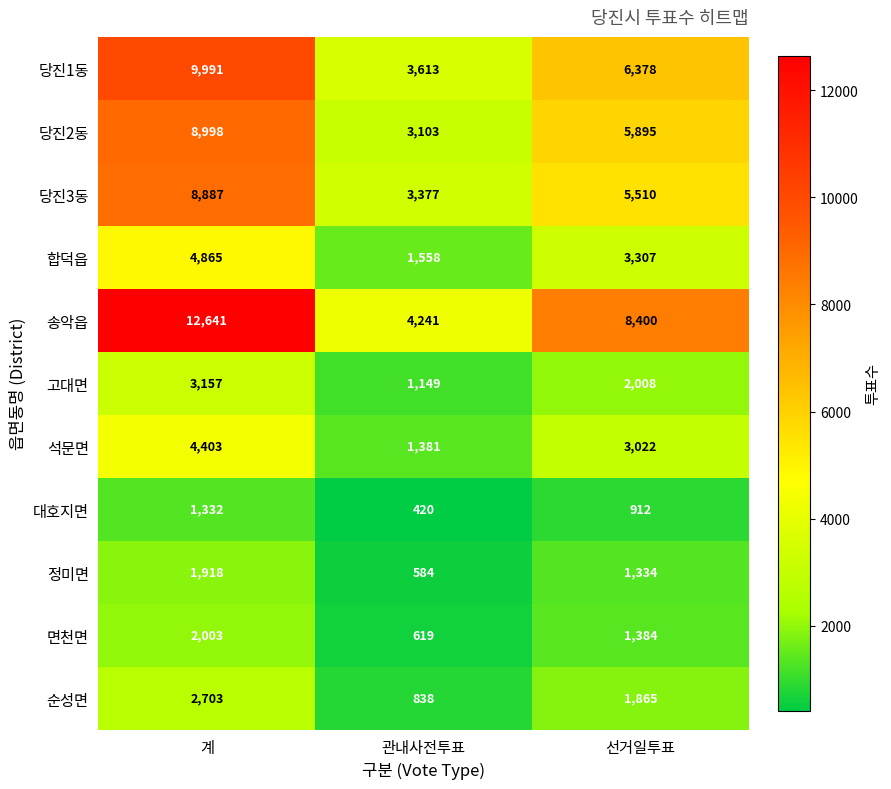

Rank the series at 관내사전투표 from highest to lowest value.

송악읍, 당진1동, 당진3동, 당진2동, 합덕읍, 석문면, 고대면, 순성면, 면천면, 정미면, 대호지면